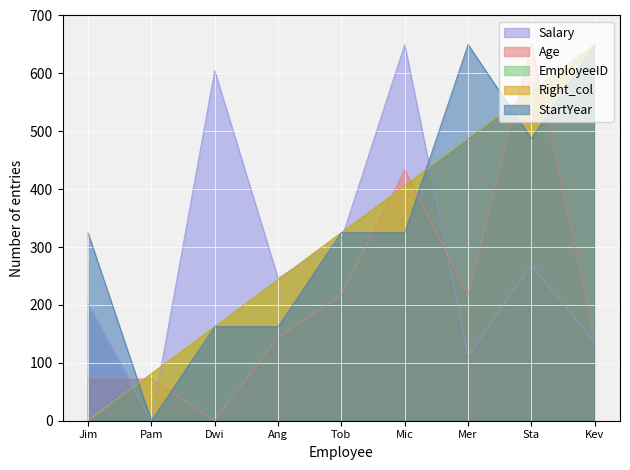

At which category is the sum across all series the highest?

Sta